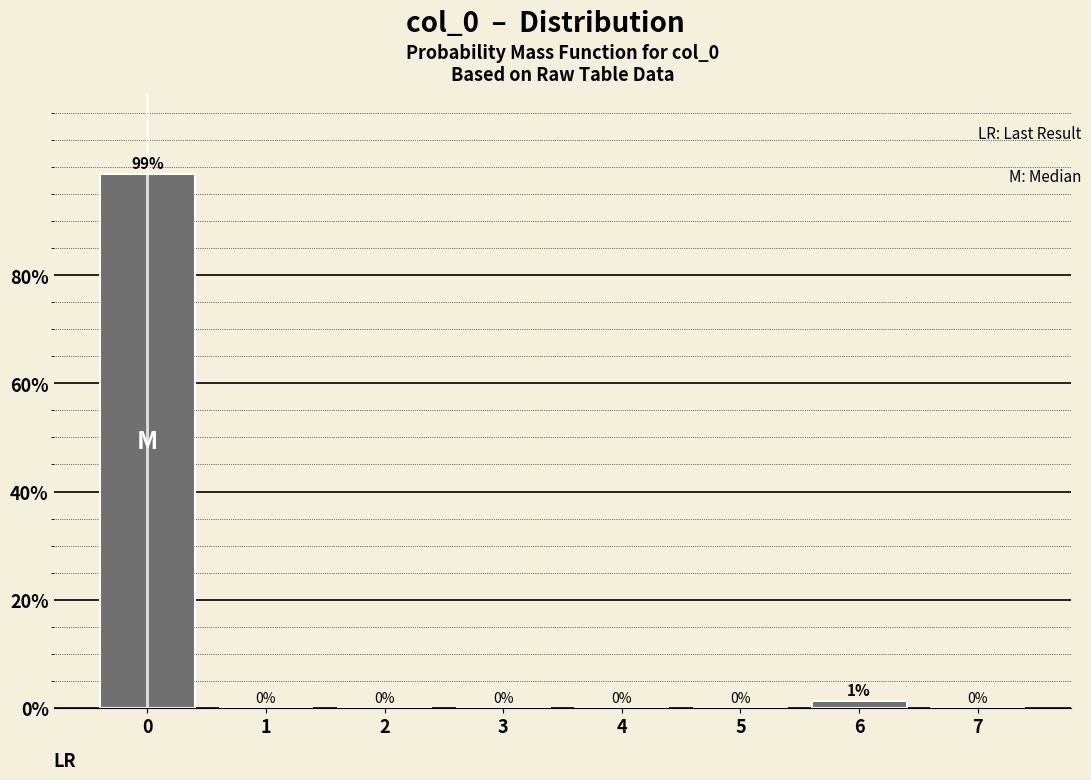

Where is the data nearest to the value 49?

6